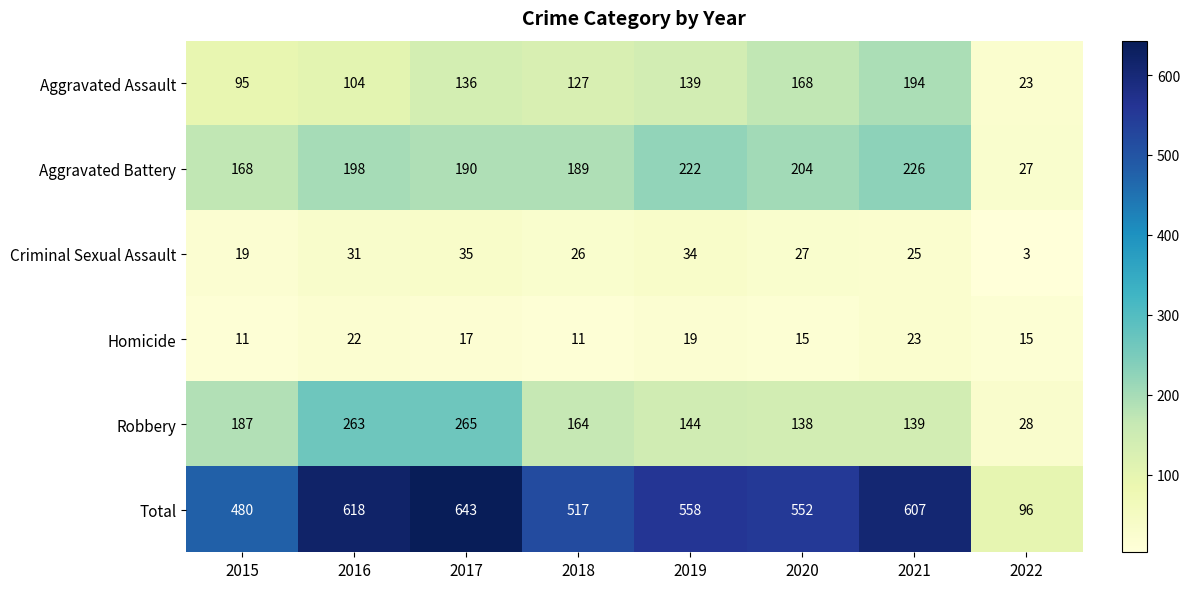

What is the sum of the Criminal Sexual Assault values at 2017 and 2018?

61